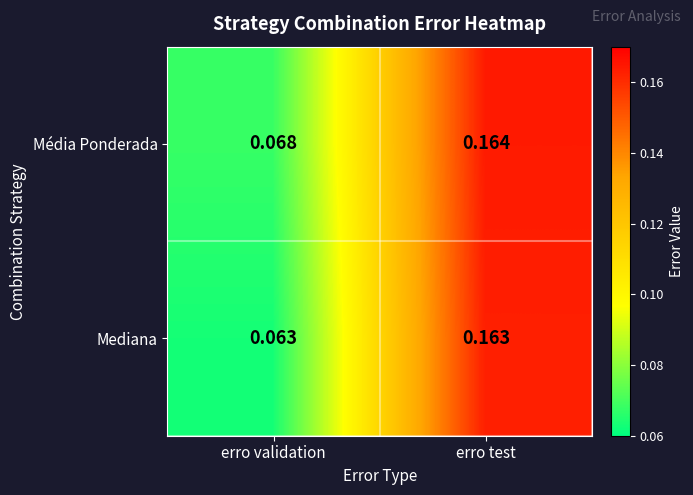

Which category has the lowest value in the Mediana series?

erro validation